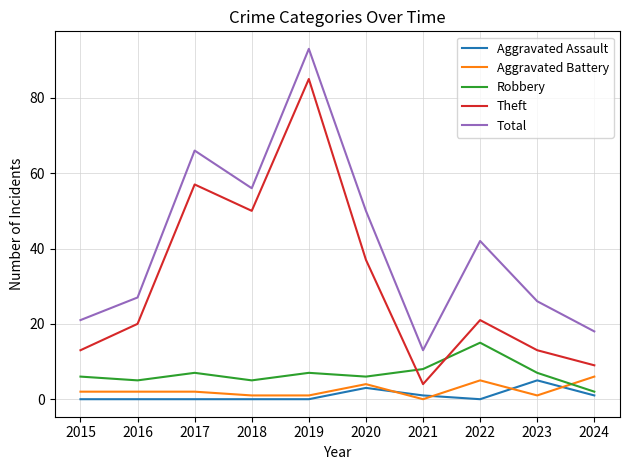

What is the difference between the Total values at 2016 and 2024?

9